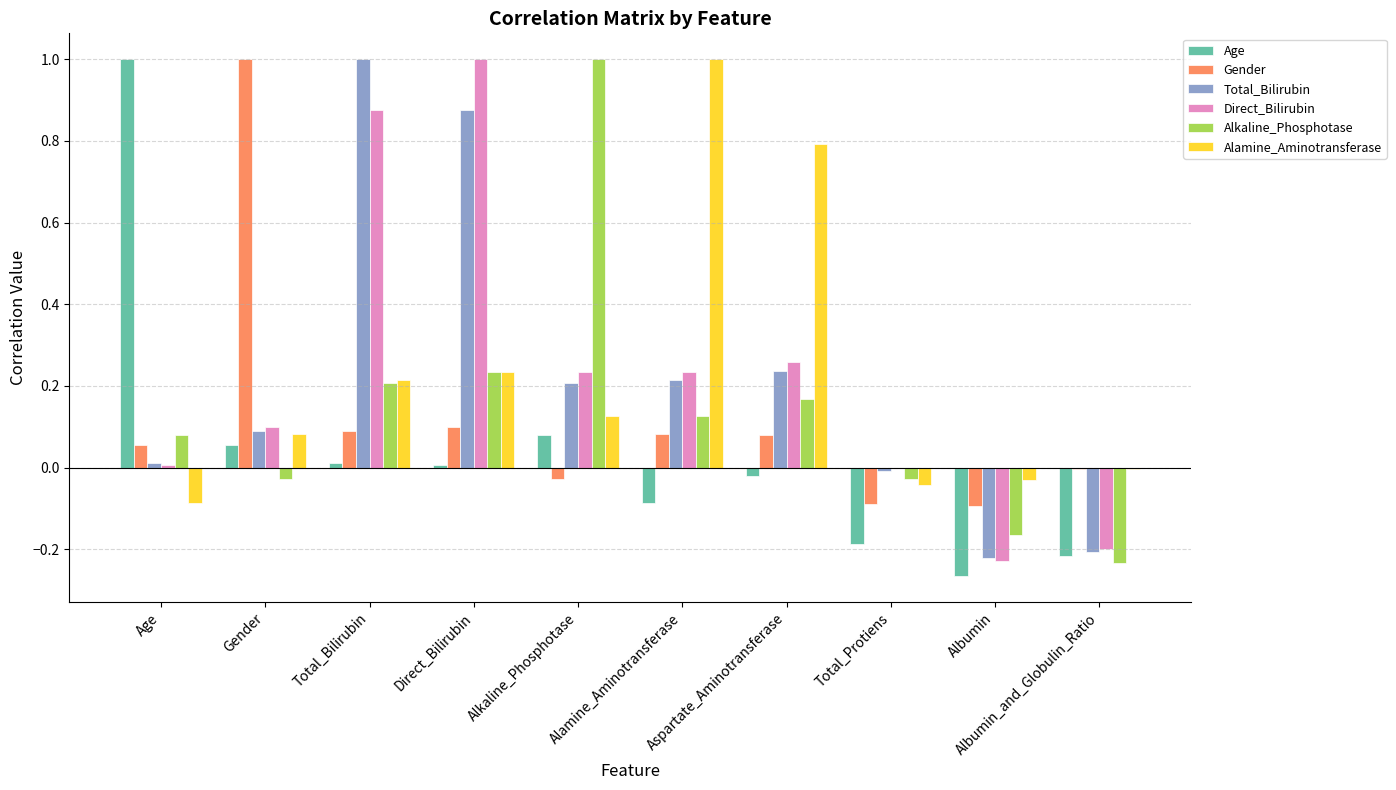

What is the greatest value displayed?

1.0